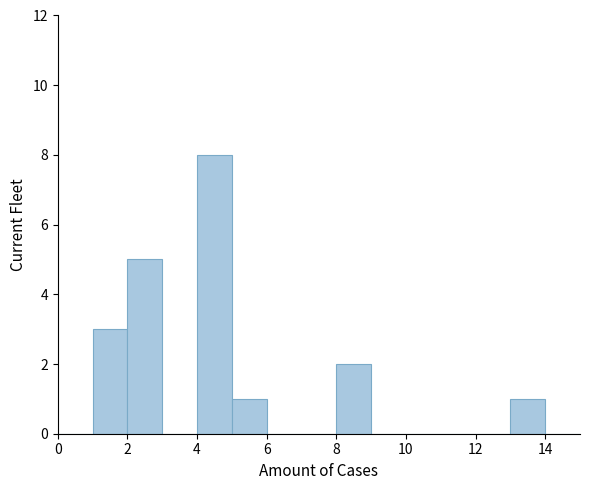

Reading left to right, list every bar in this chart as the range it spans on the x-axis followed by its height. The values are not printed on the chart, so give them approximately, as read against the axis.

0 to 1: 0
1 to 2: 3
2 to 3: 5
3 to 4: 0
4 to 5: 8
5 to 6: 1
6 to 7: 0
7 to 8: 0
8 to 9: 2
9 to 10: 0
10 to 11: 0
11 to 12: 0
12 to 13: 0
13 to 14: 1
14 to 15: 0